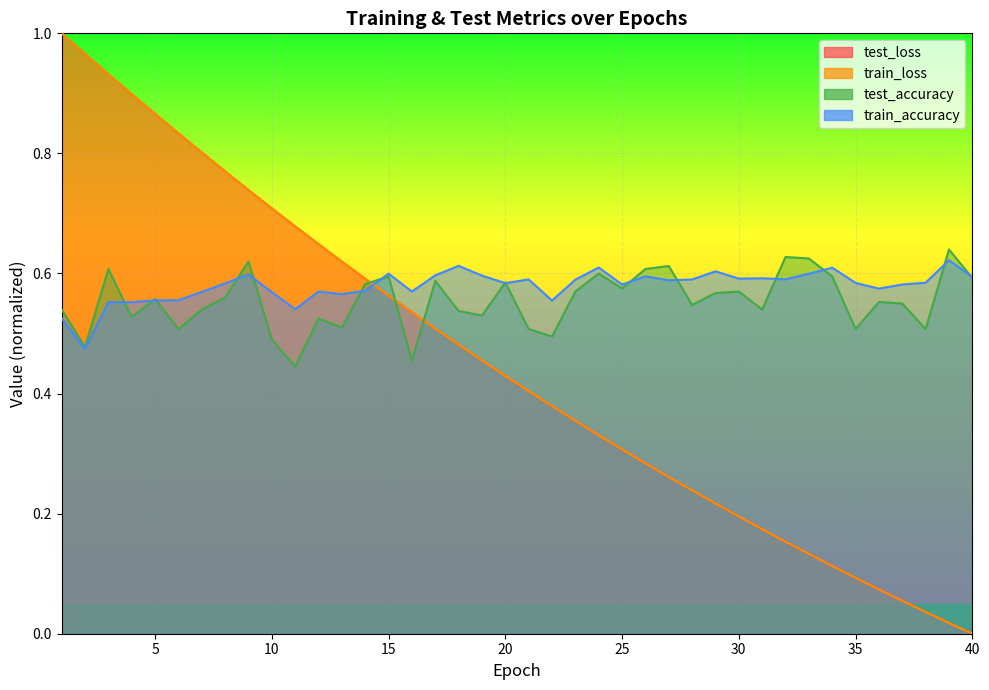

Is the value of test_accuracy at 11 greater than the value of train_loss at 5?

No